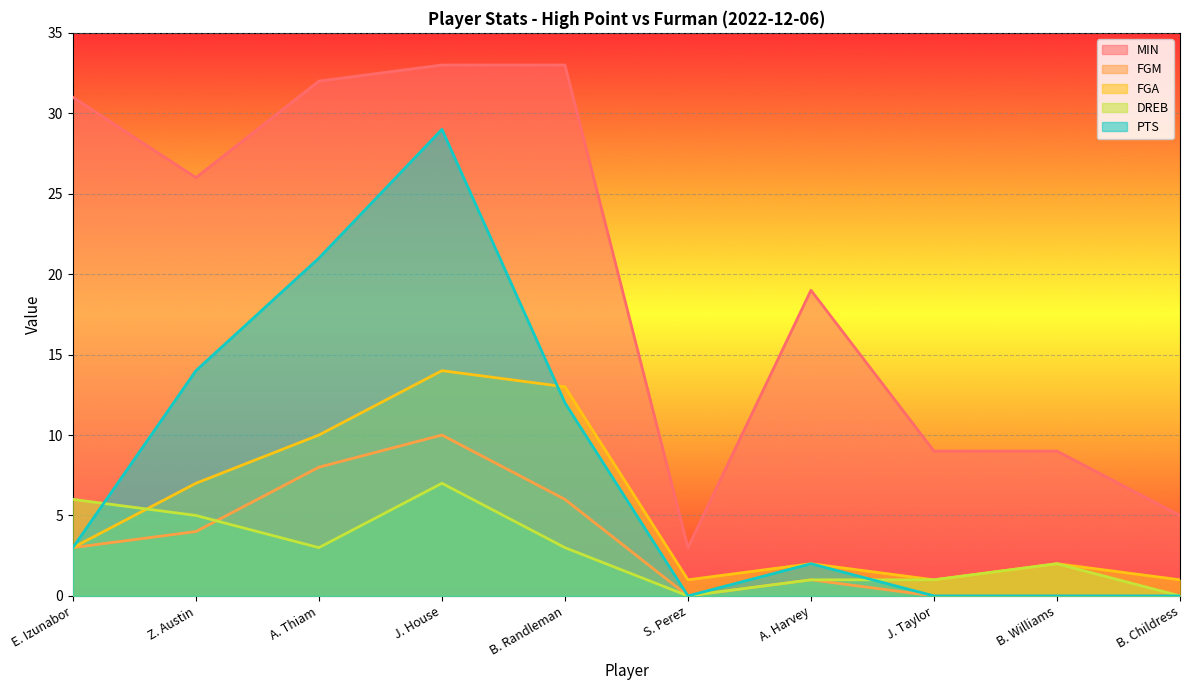

Rank the categories by MIN value from lowest to highest.

S. Perez, B. Childress, J. Taylor, B. Williams, A. Harvey, Z. Austin, E. Izunabor, A. Thiam, J. House, B. Randleman